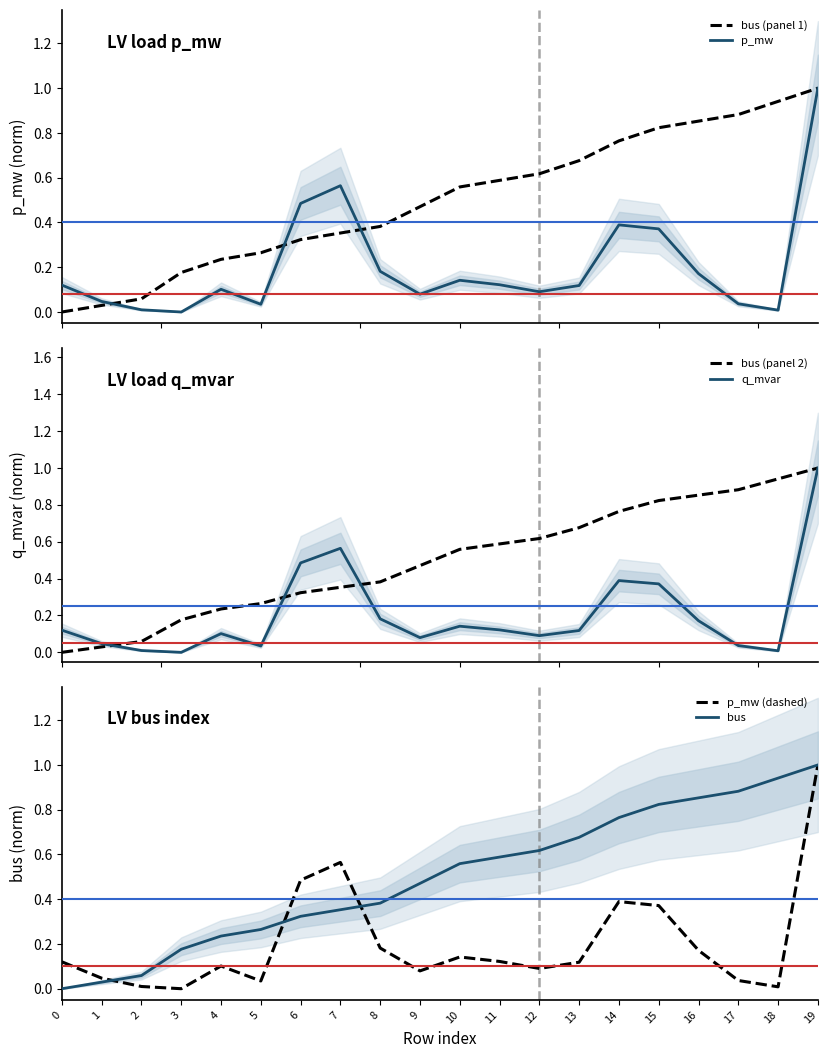

True or false: bus (panel 2) and bus (panel 1) intersect in this chart.

False